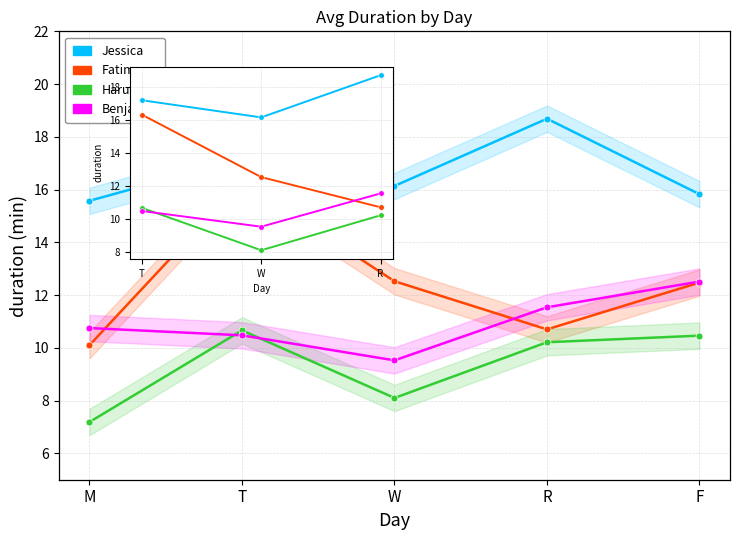

Which series has the largest range (max minus min)?

Fatima